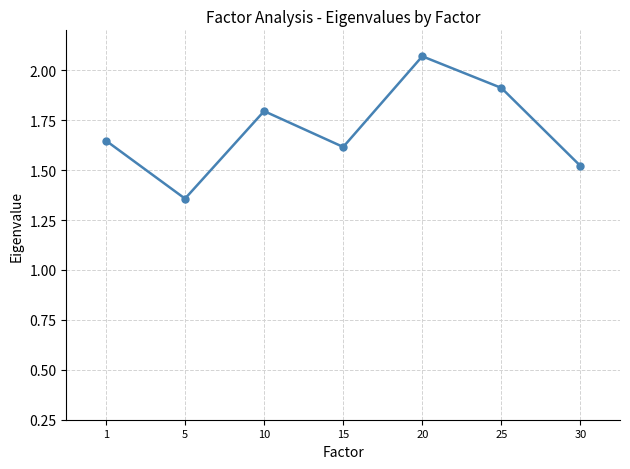

Where is the first local maximum?

10